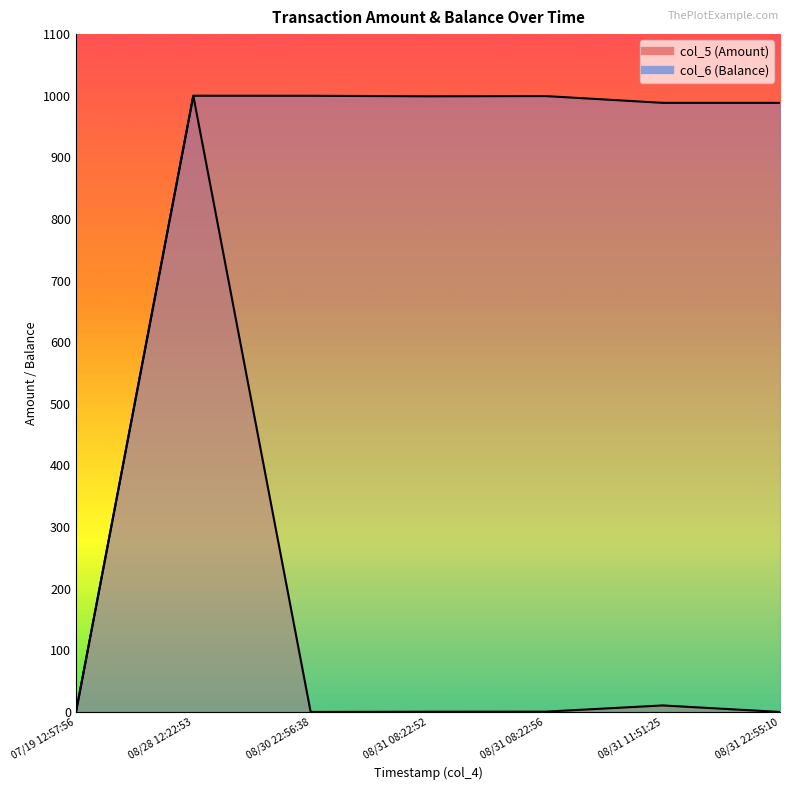

Reading right to left, extract all data points from this chart.

col_5: 0.0	10.6	0.5	0.4	0.0	1000.0	0.0
col_6: 988.4	988.5	999.5	999.1	1000.0	1000.0	0.0